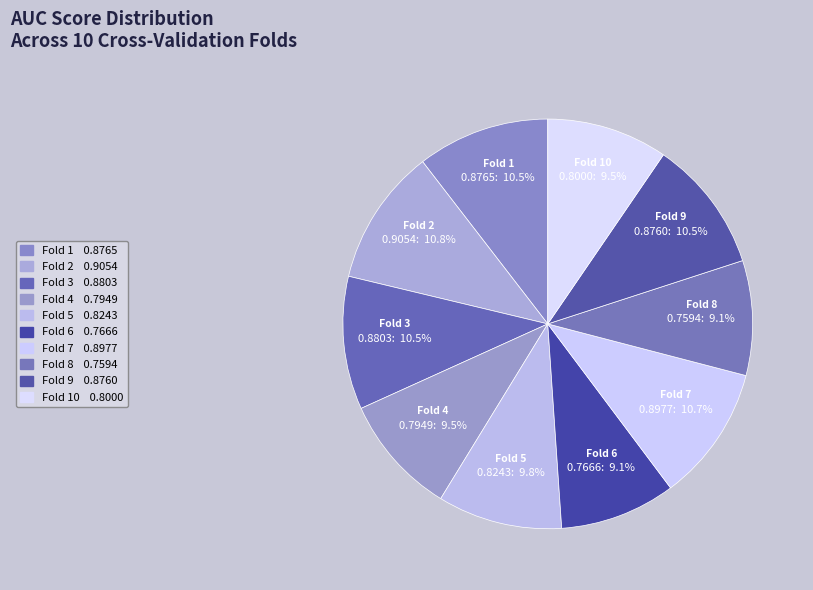

Count the number of slices in the pie.

10